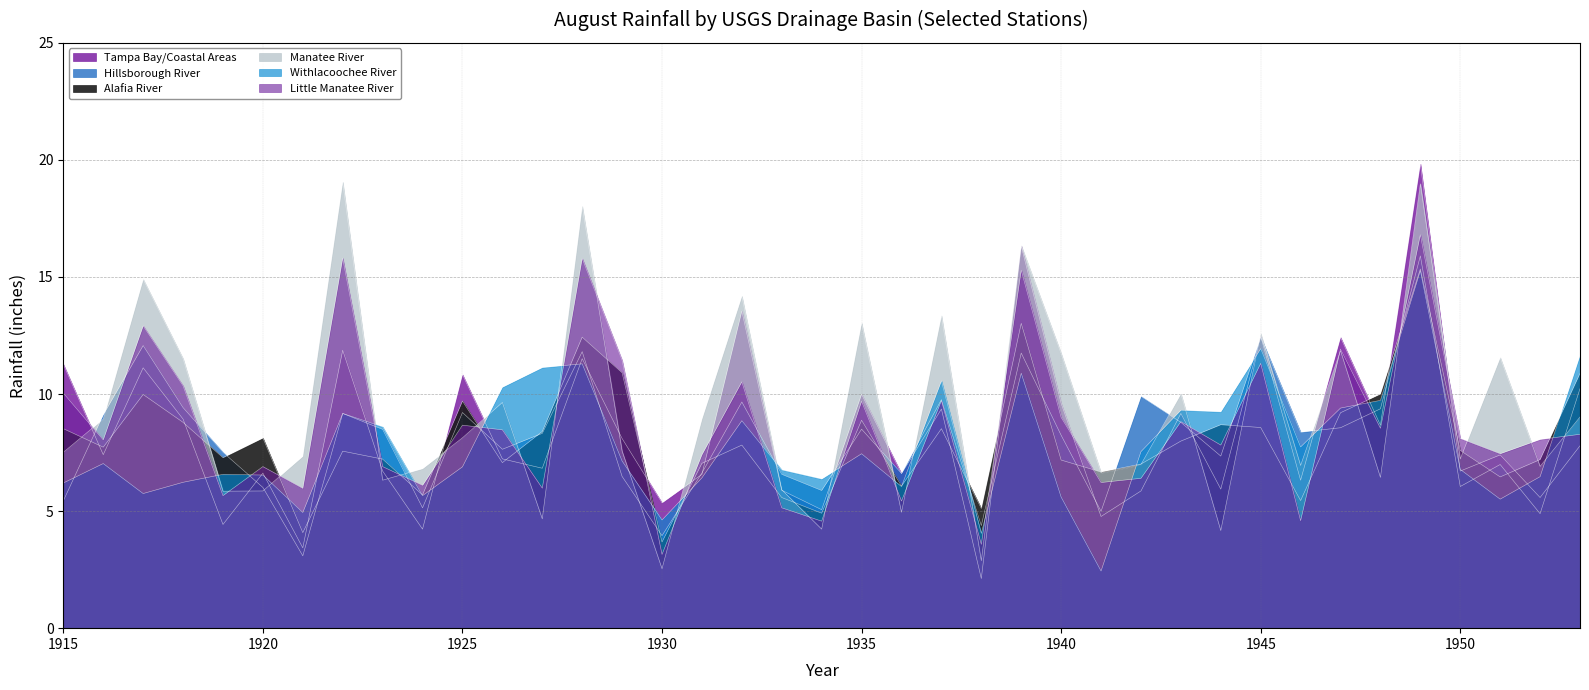

What is the total value across all series at 1947?

63.4